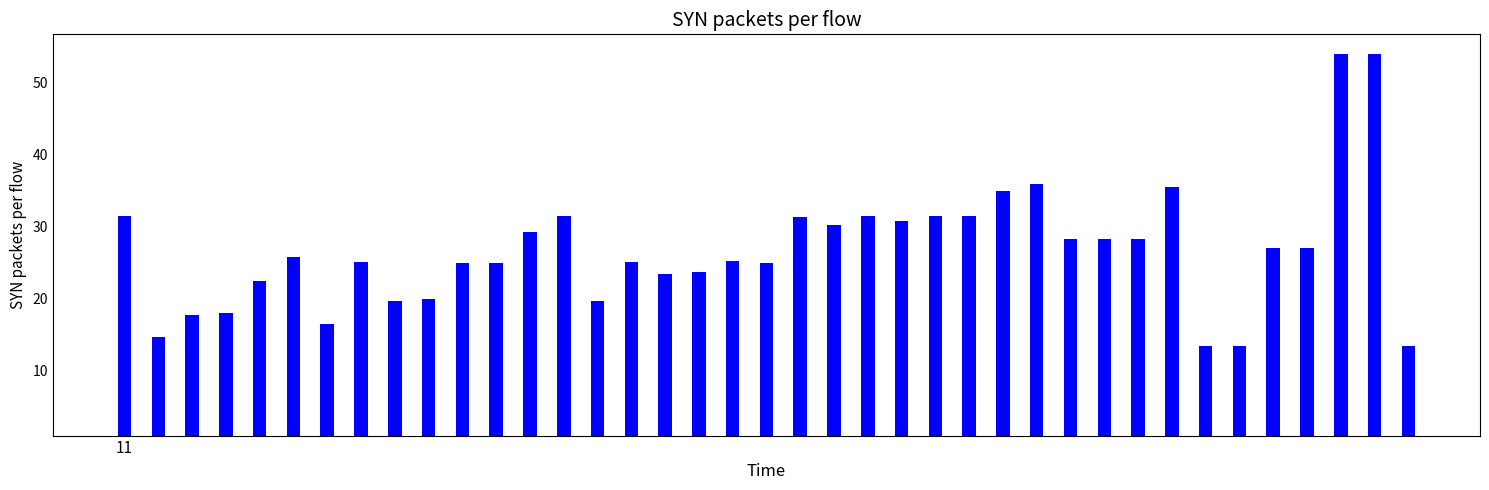

What is the difference between the second highest and minimum values?

40.5